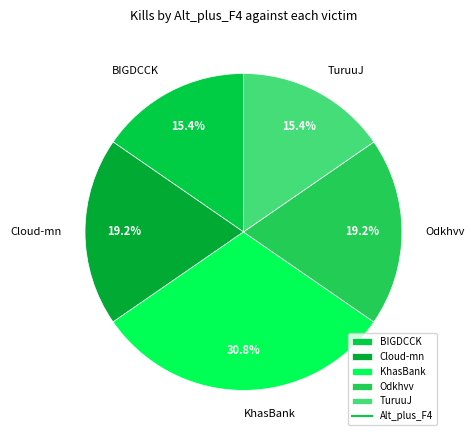

Is Cloud-mn the majority of the pie?

No